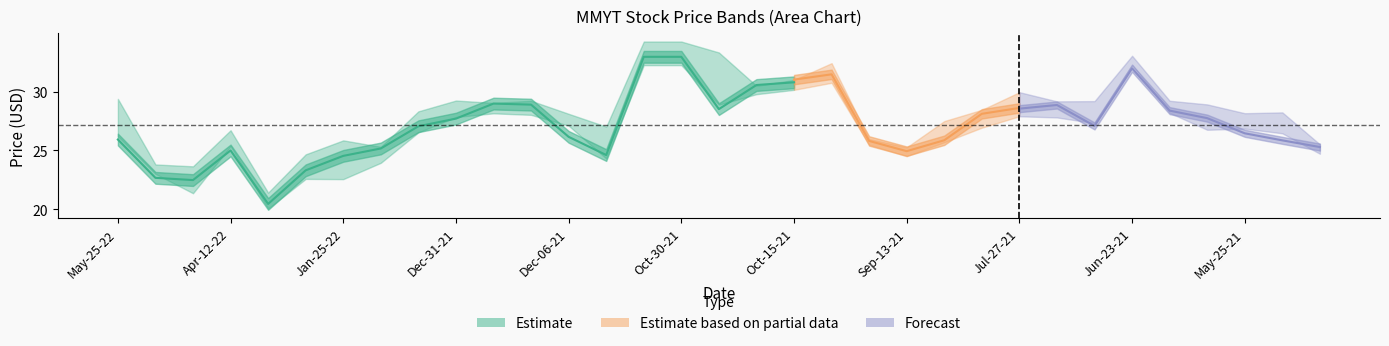

Is it true that arima_value equals 39.2 at 8?

False